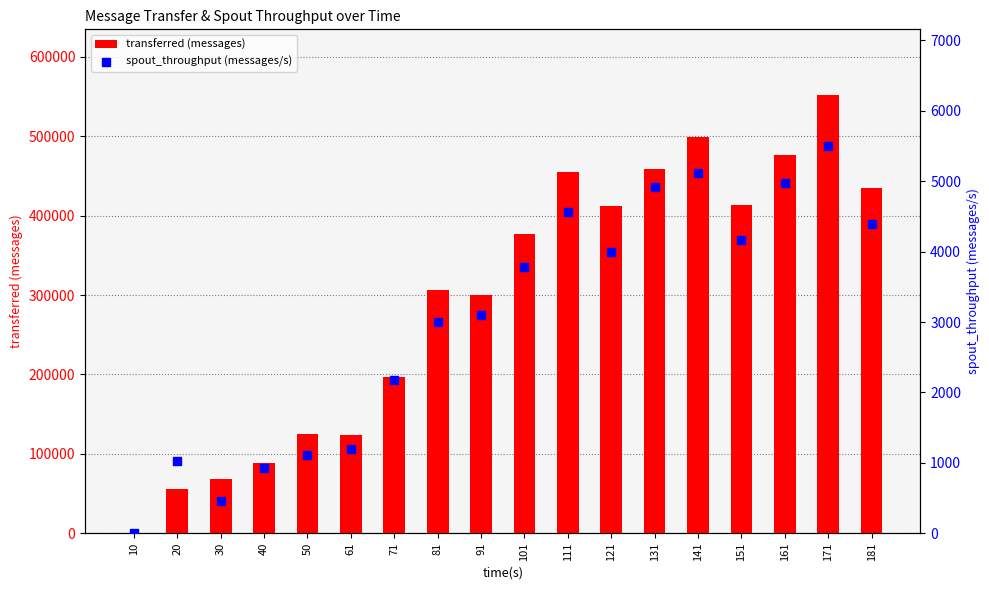

Is the value of transferred (messages) at 61 greater than the value of spout_throughput (messages/s) at 61?

Yes